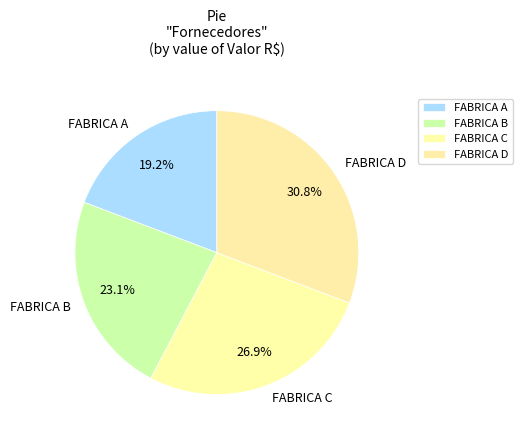

How many segments does this pie chart have?

4